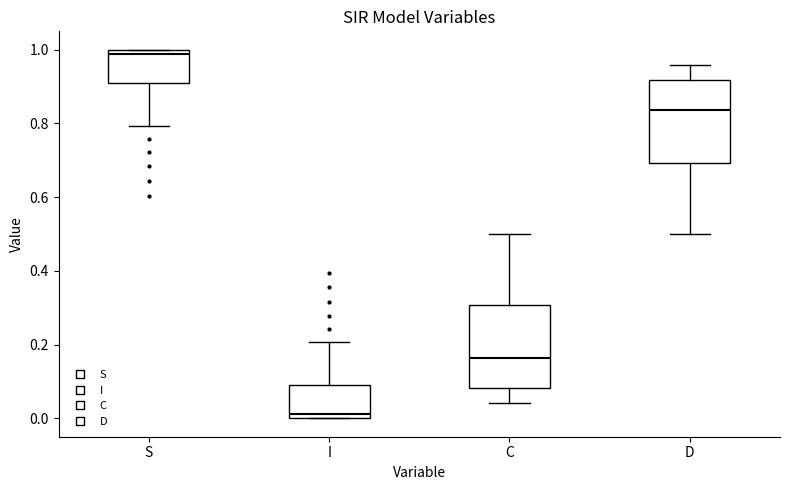

Which box's median line is the lowest?

I